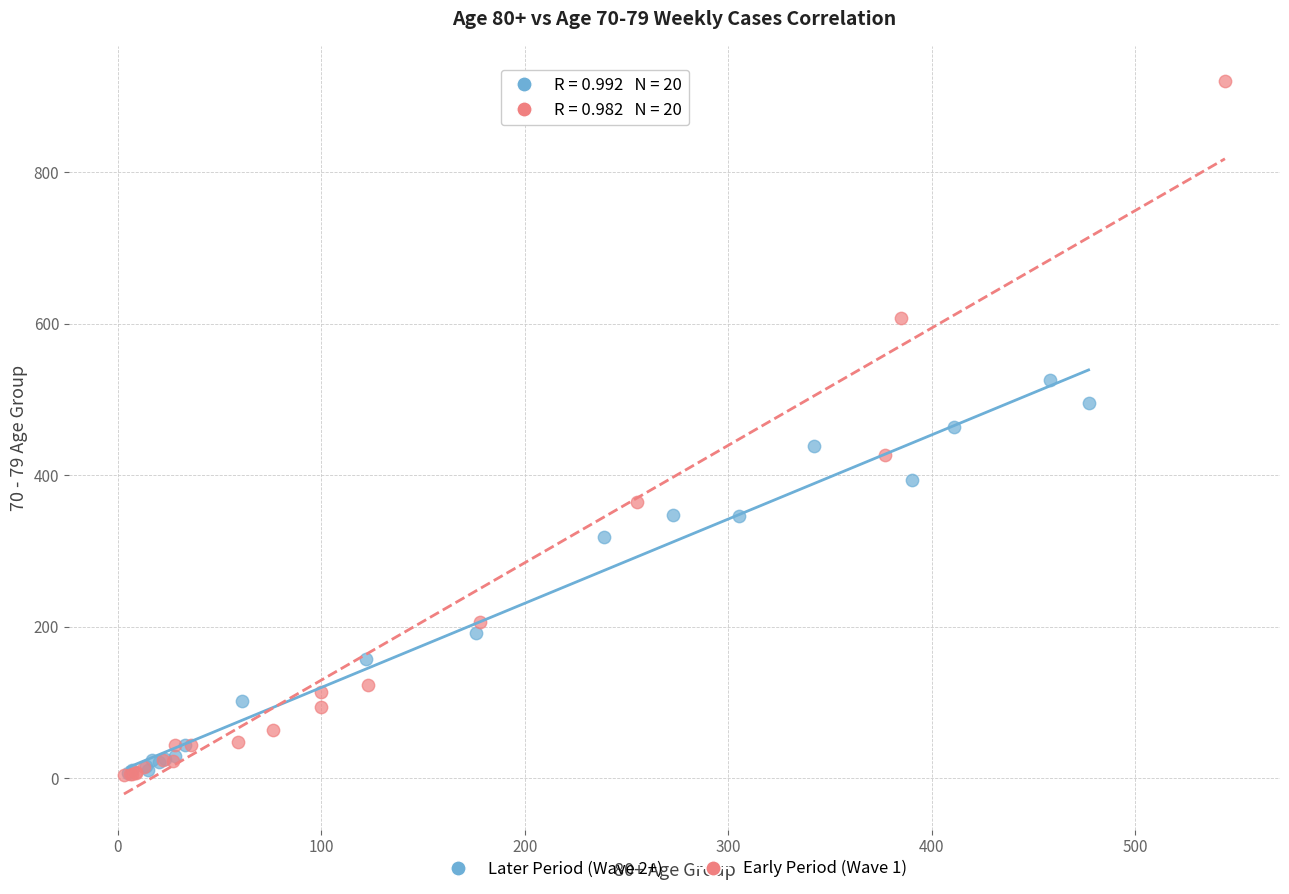

Which series has the widest spread of Y values?

Early Period (Wave 1)